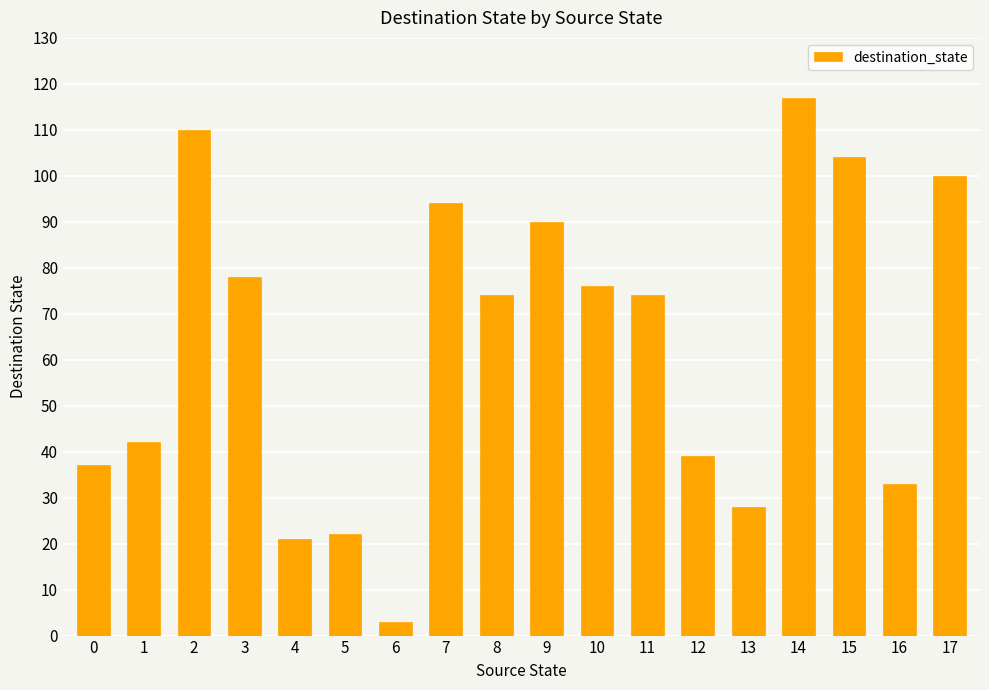

Is it true that the value at 1 is 68?

False